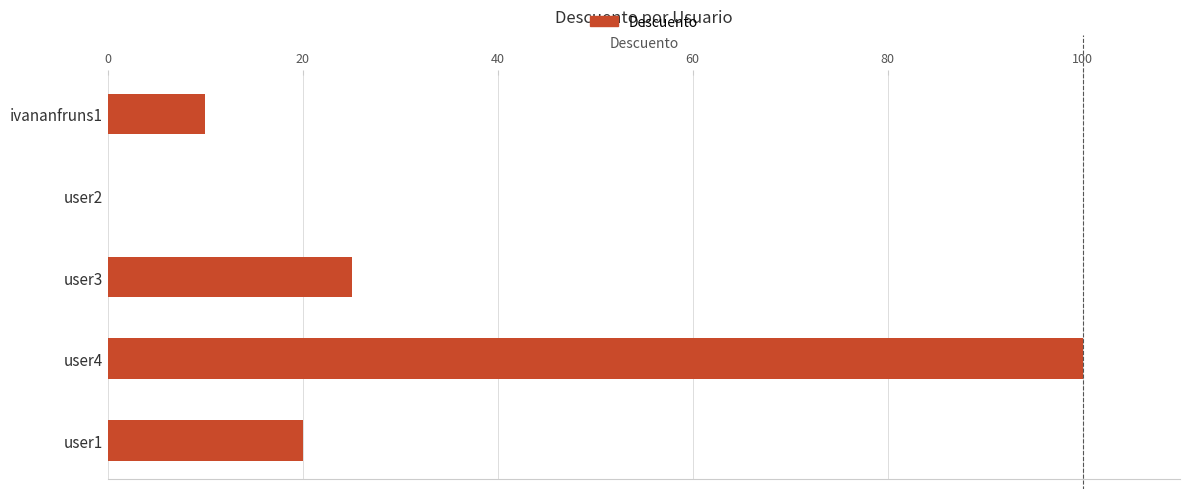

What is the change in value from ivananfruns1 to user1?

+10